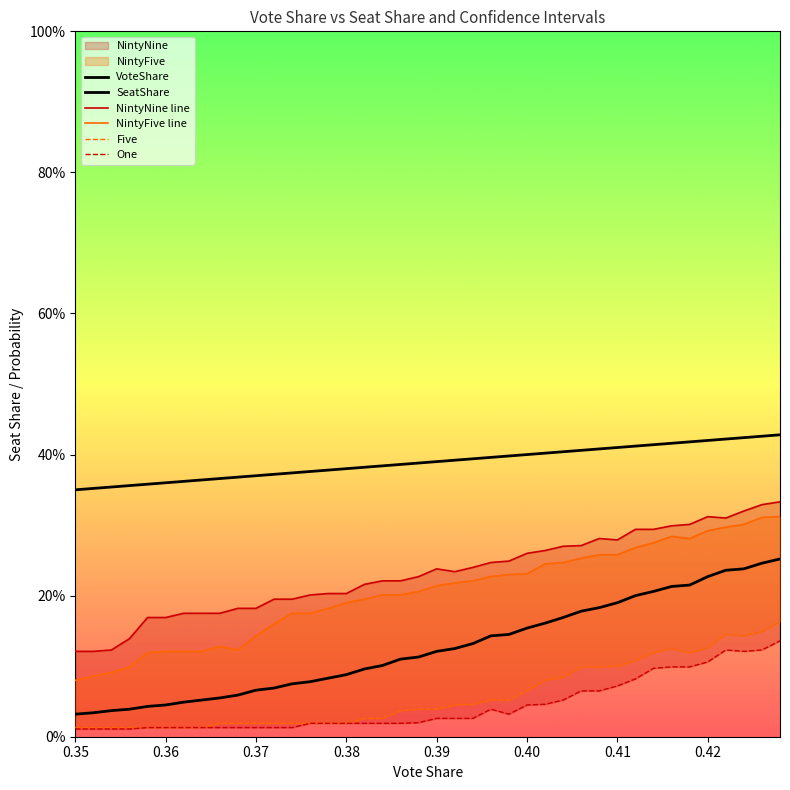

The SeatShare series shows 0.1 at 21. True or false?

False